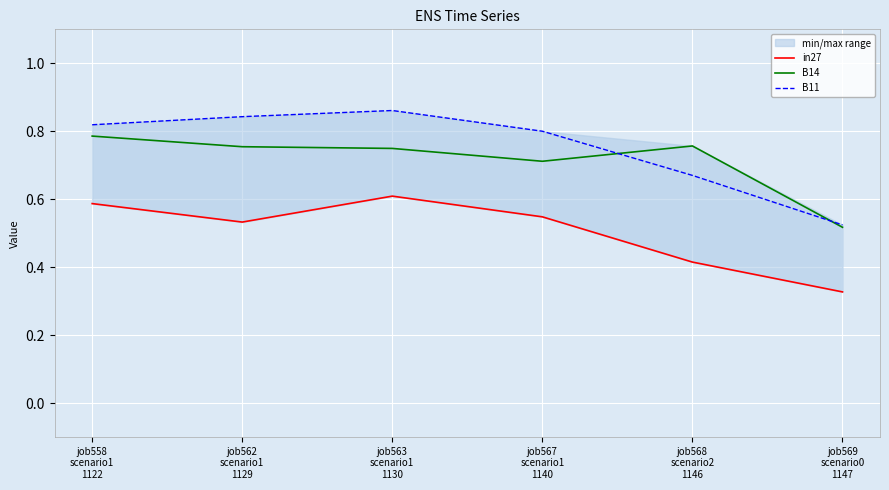

Where is the first local maximum for B11?

job563
scenario1
1130